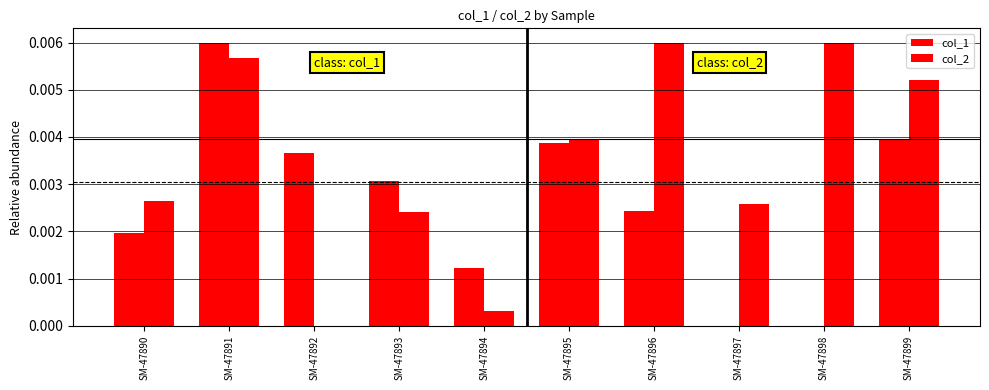

Are the bars grouped side by side (vs. stacked)?

Yes